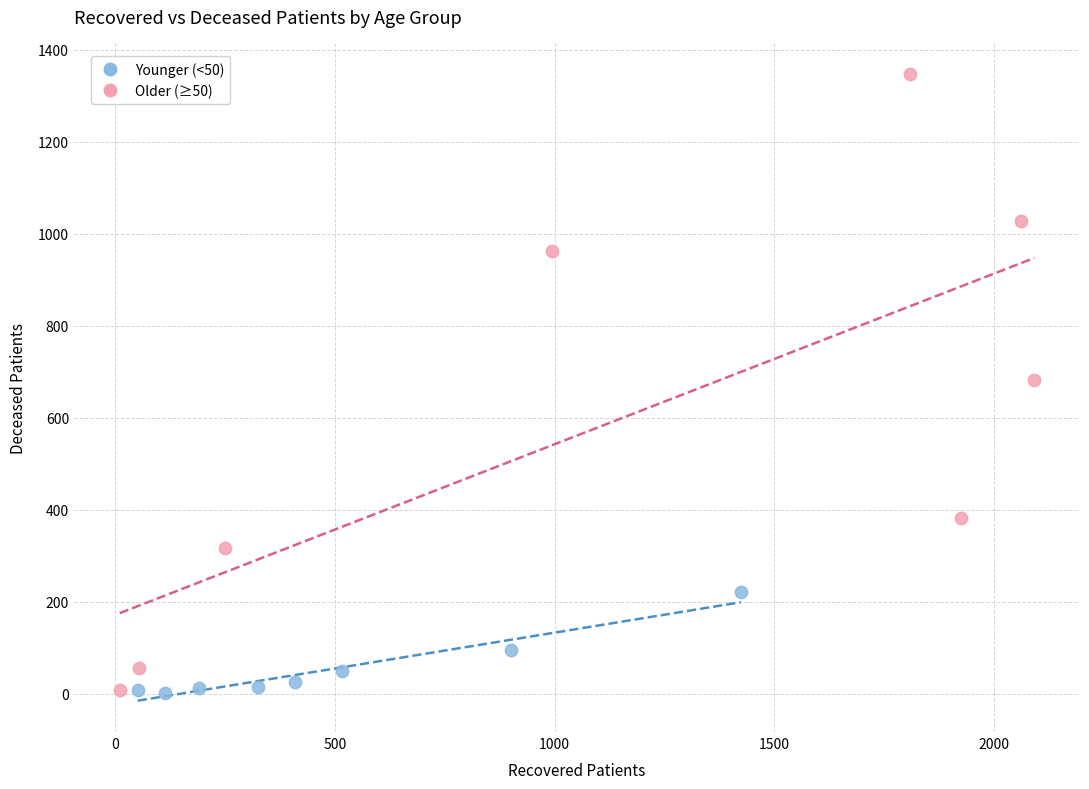

Which series reaches the maximum Y coordinate?

Older (≥50)